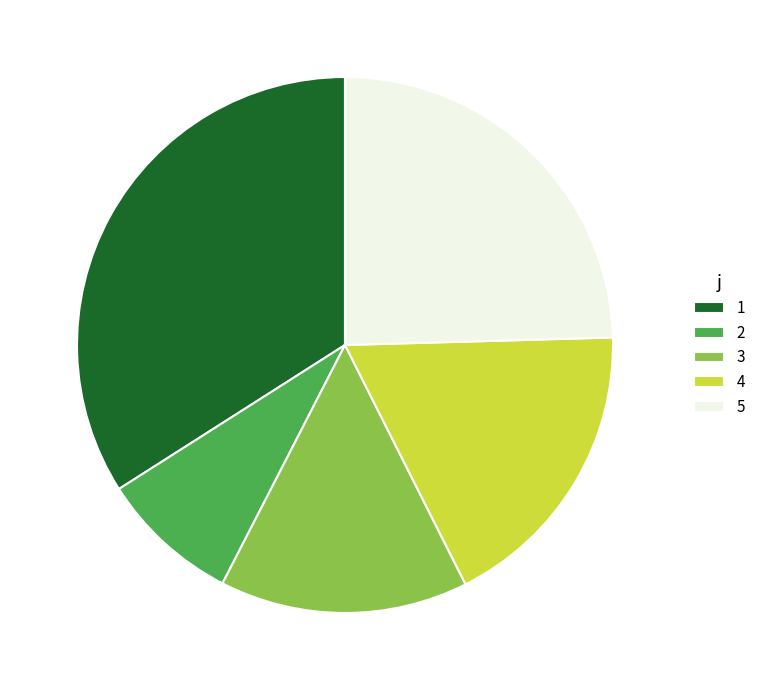

The 3 slice represents 9% of the pie. True or false?

False